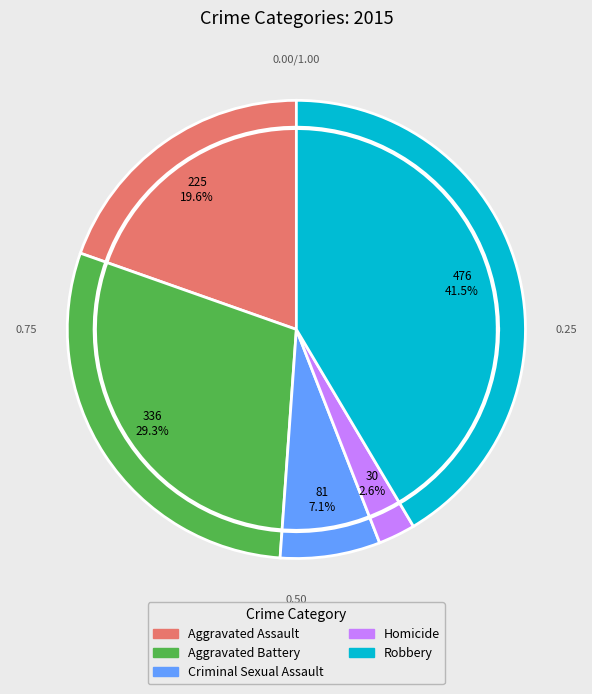

Is there a majority slice in this chart?

No